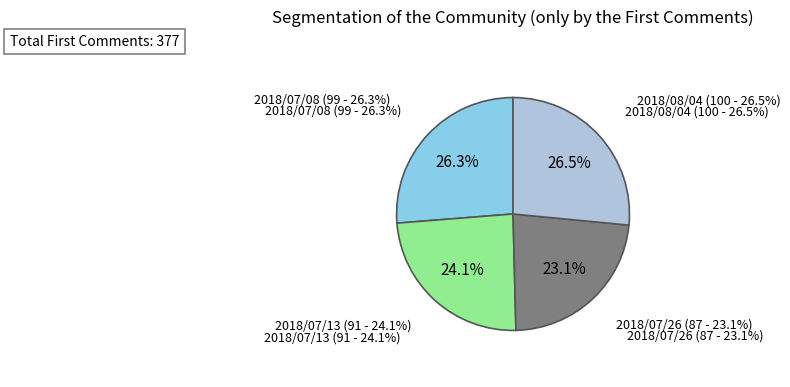

Rank the categories by value from highest to lowest.

2018/08/04, 2018/07/08, 2018/07/13, 2018/07/26